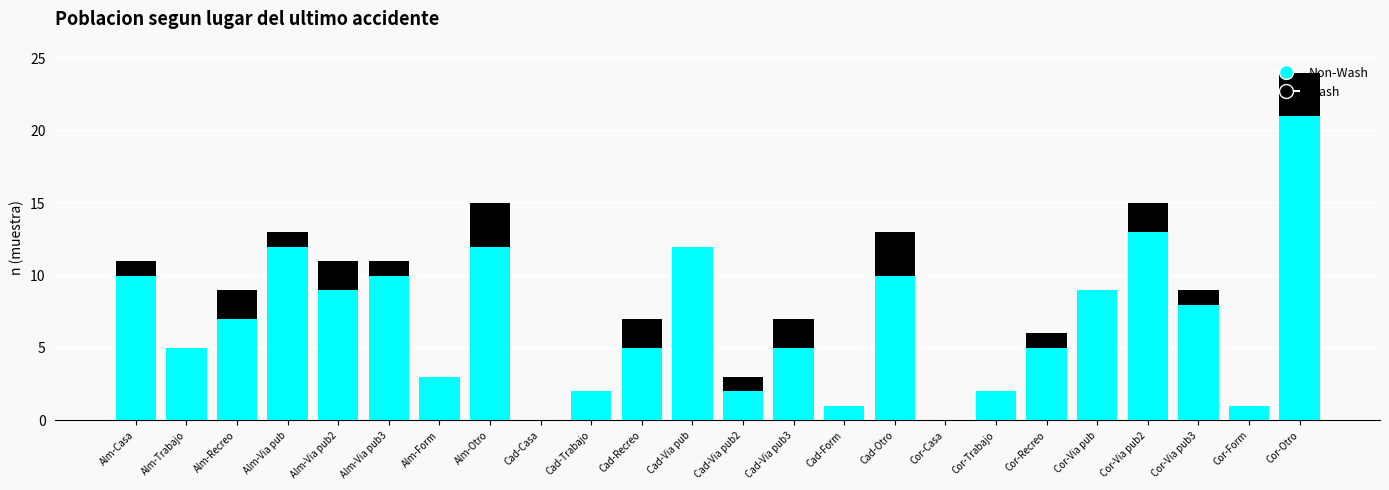

At which category is the sum across all series the highest?

Cor-Otro